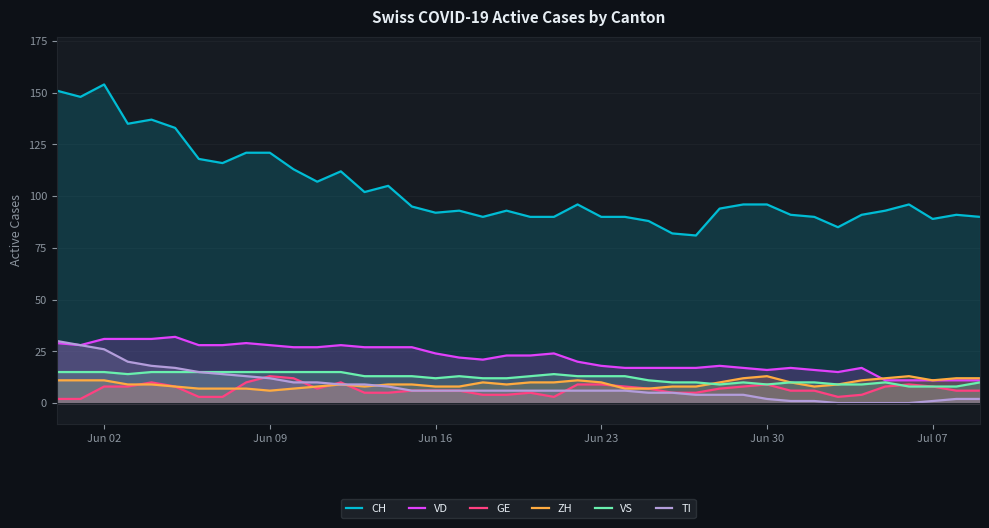

What is the value of the GE point at the 18th from the left?

6